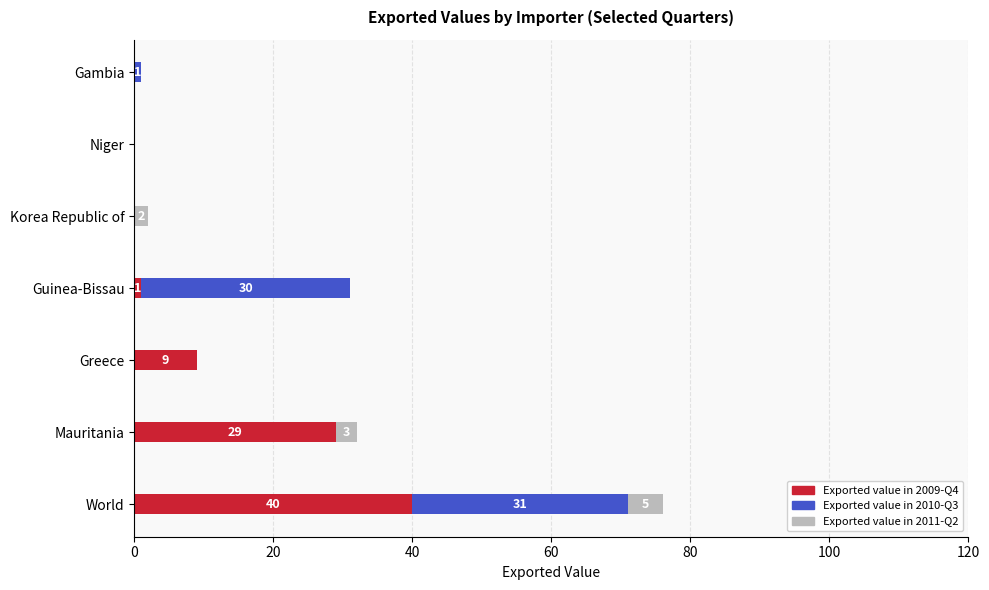

The Exported value in 2009-Q4 series shows -17 at Niger. True or false?

False